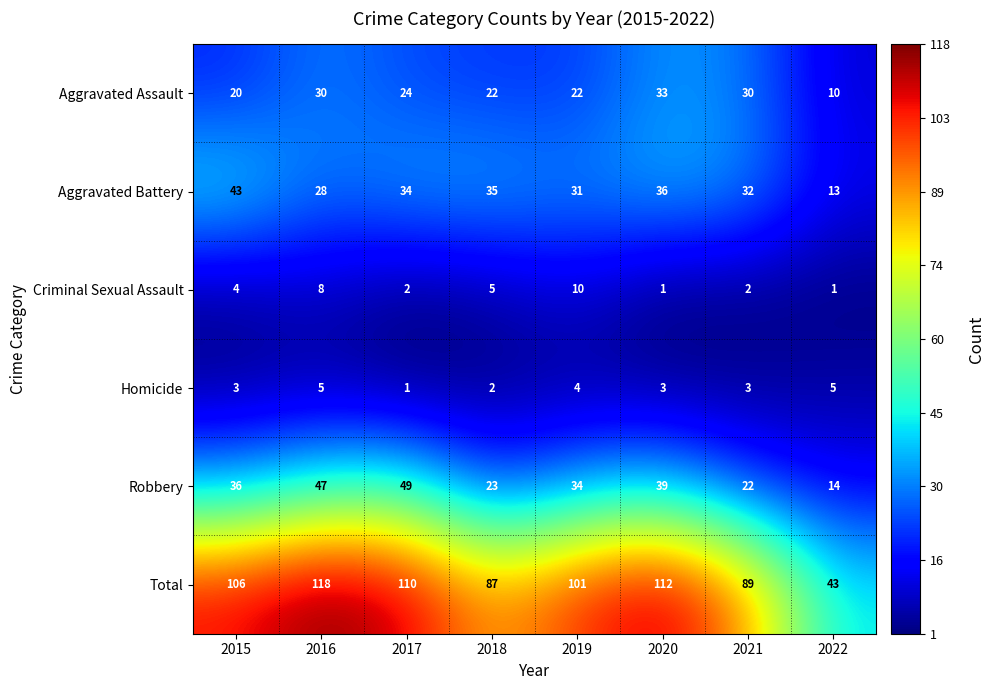

True or false: Total has a value of 101 at 2019.

True